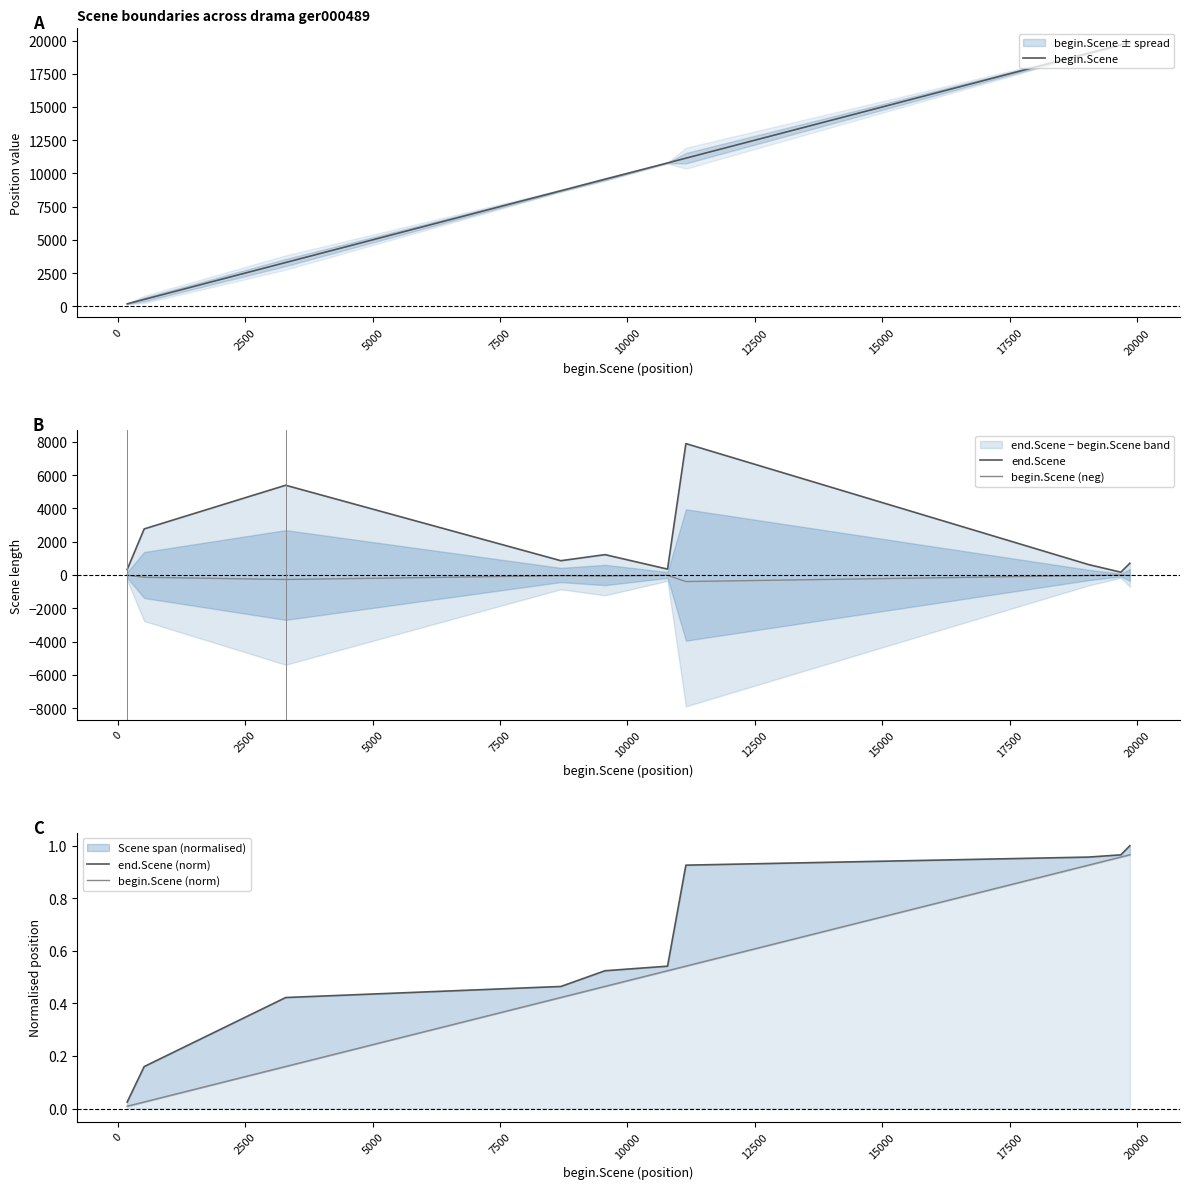

What is the difference between the maximum and minimum values in the begin.Scene series?

19682